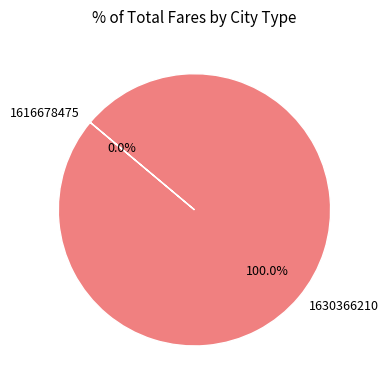

Which category has the smallest portion of the pie?

1616678475